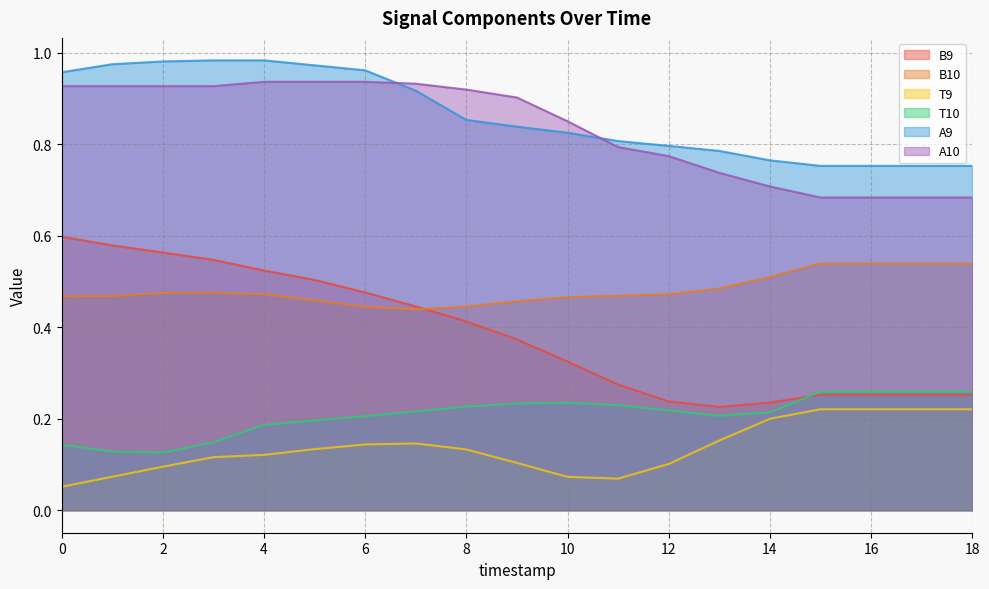

True or false: A9 and B9 cross at least once.

False